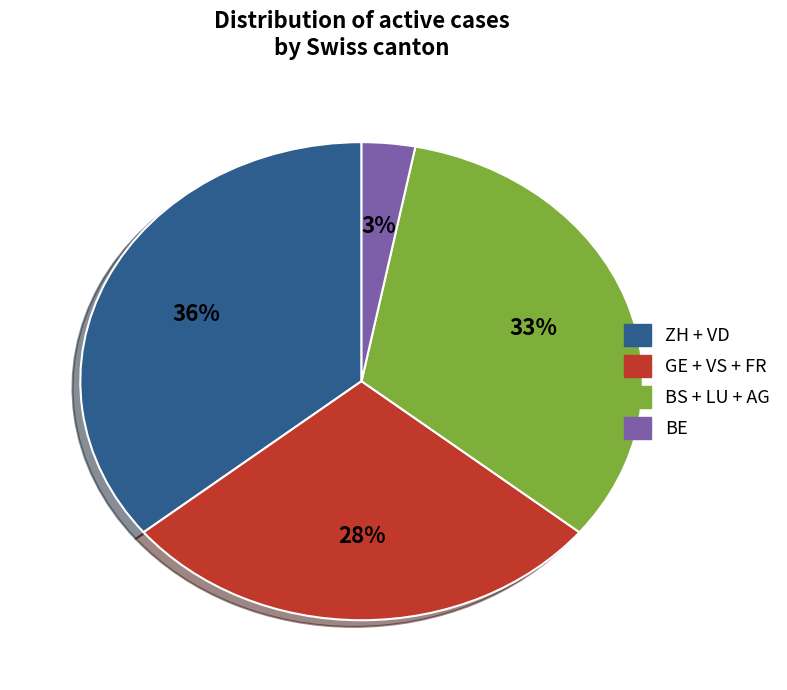

To the nearest percent, what portion does BS + LU + AG represent?

33%